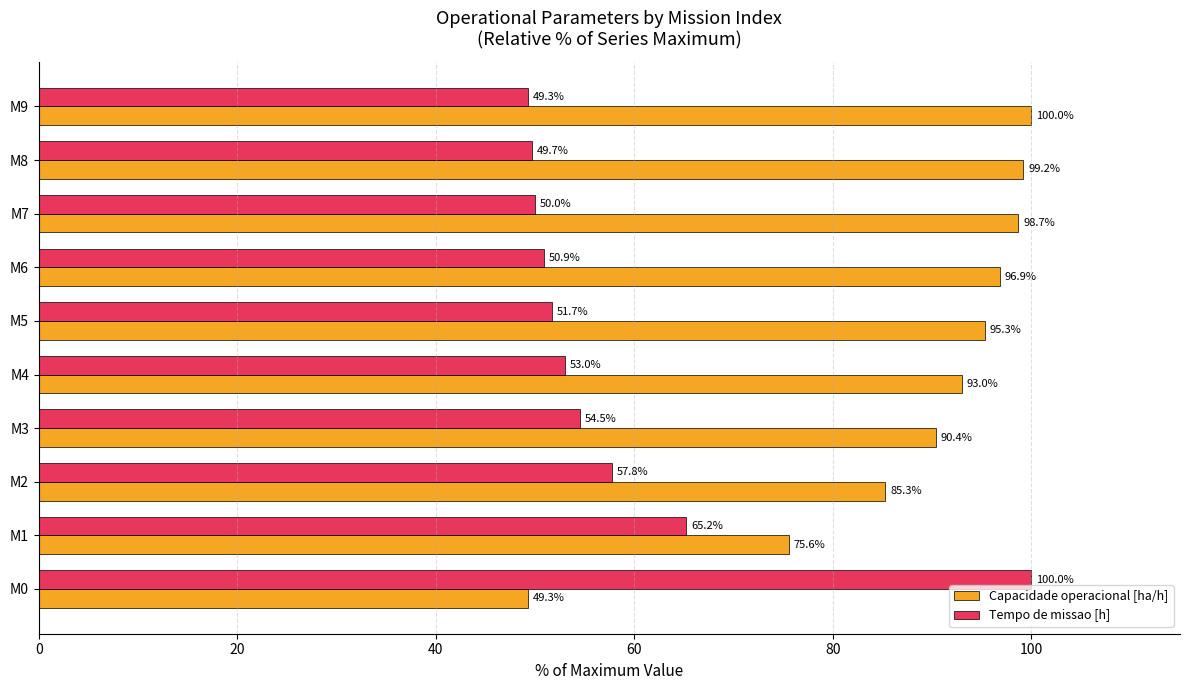

What is the approximate value of Tempo de missao [h] at M1?

65.2